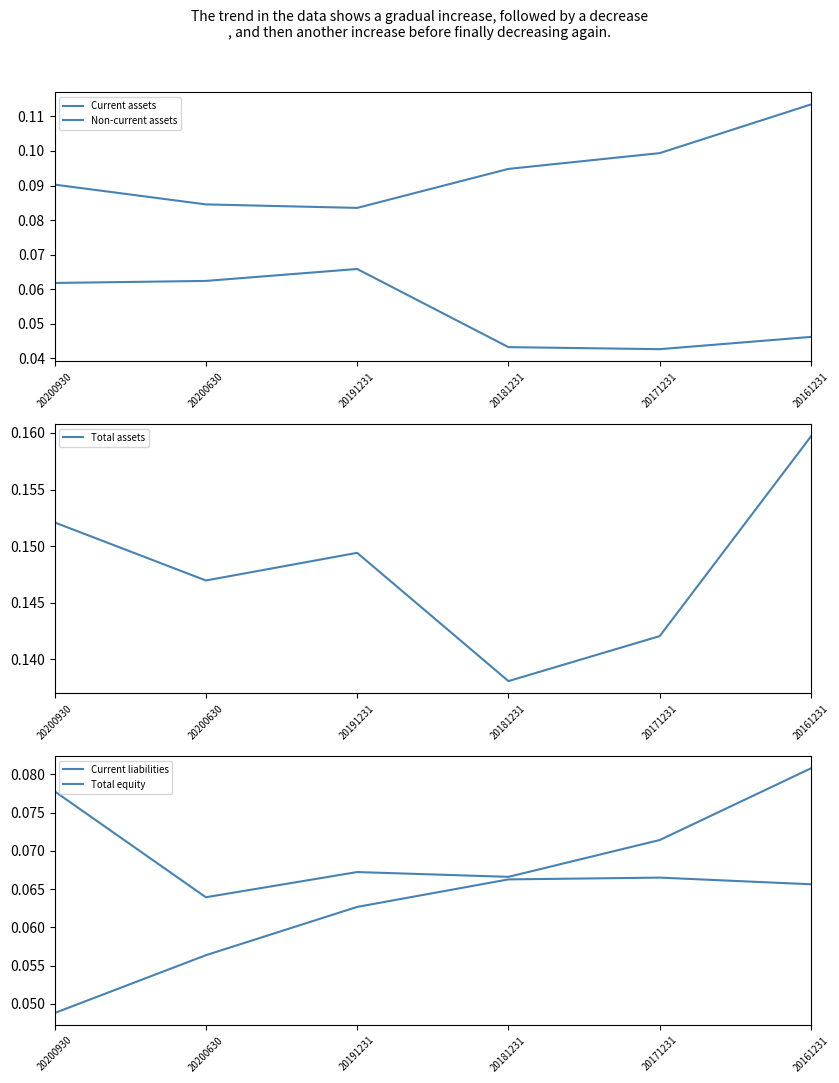

True or false: Total equity has a value of 0.1 at 20171231.

False